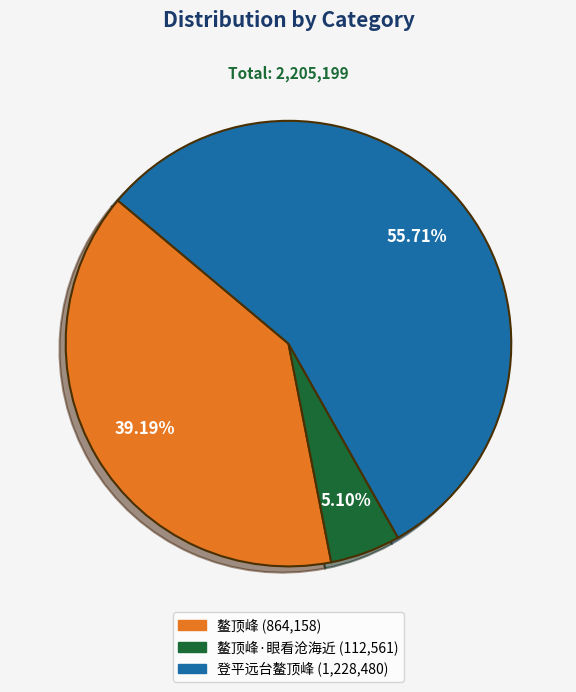

Is there any slice that represents more than half of the pie?

Yes